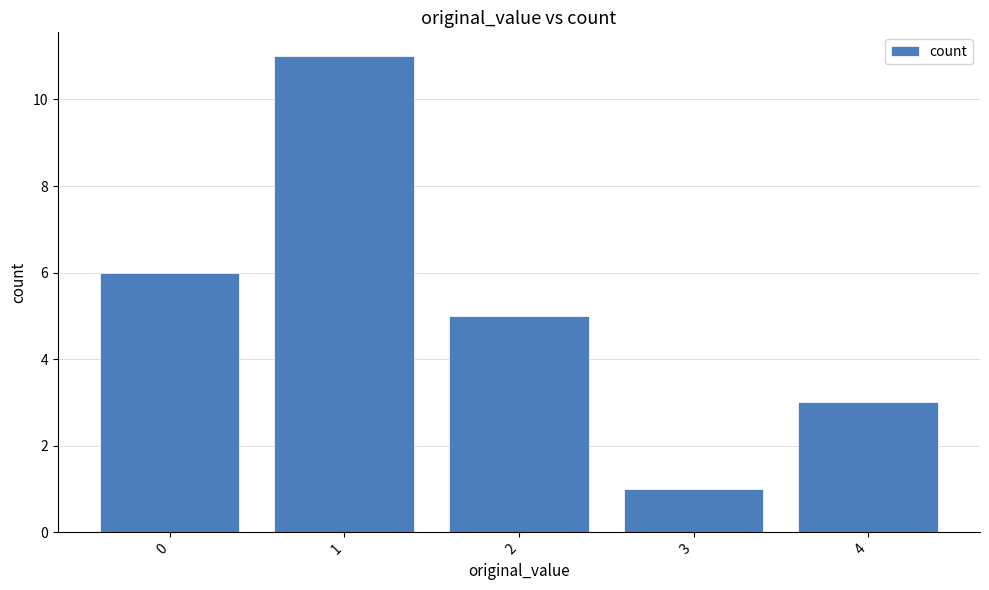

The value at 0 is 6. True or false?

True